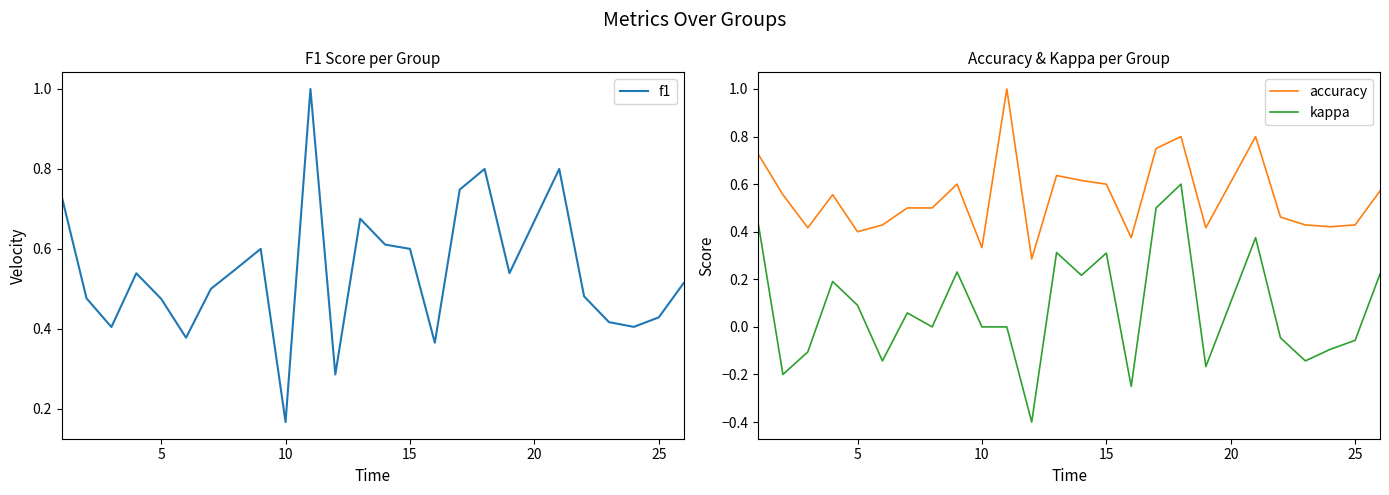

What is the difference between the maximum and minimum values in the kappa series?

1.0